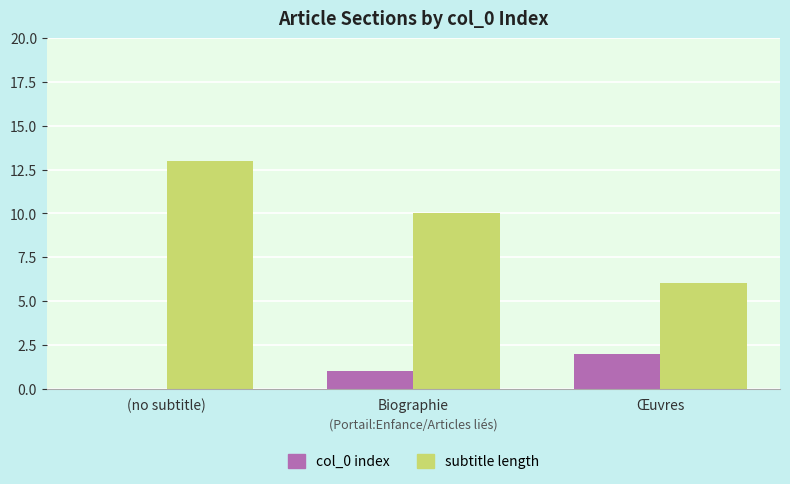

What is the total value across all series at Biographie?

11